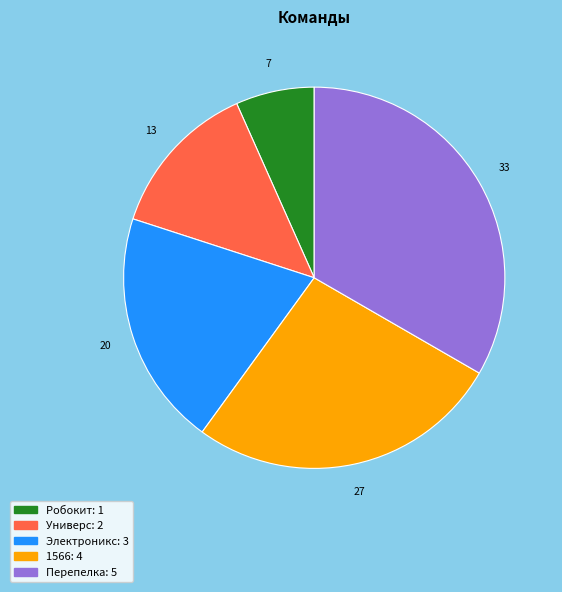

What is the ratio of the value at Робокит to the value at Перепелка?

0.2